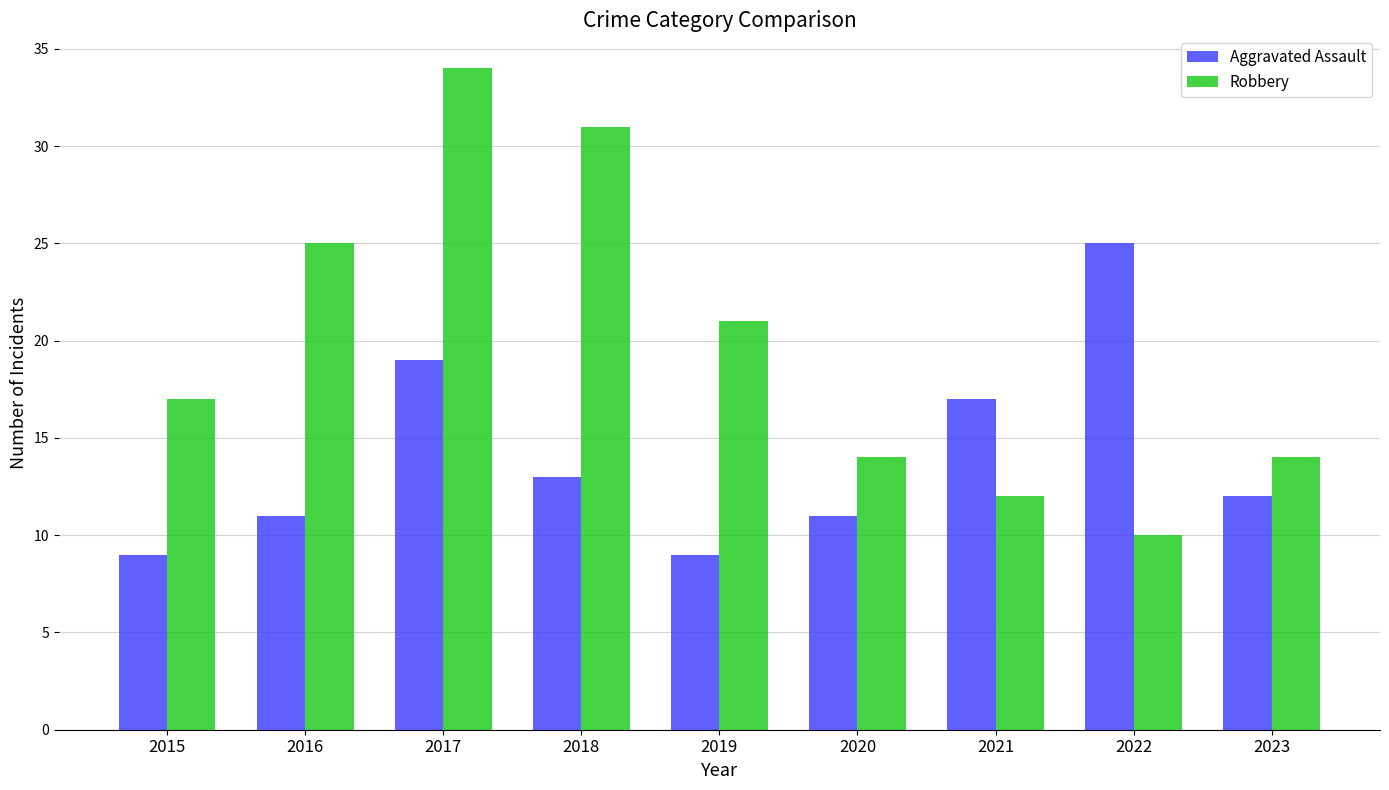

What are all the series names shown in the legend?

Aggravated Assault, Robbery